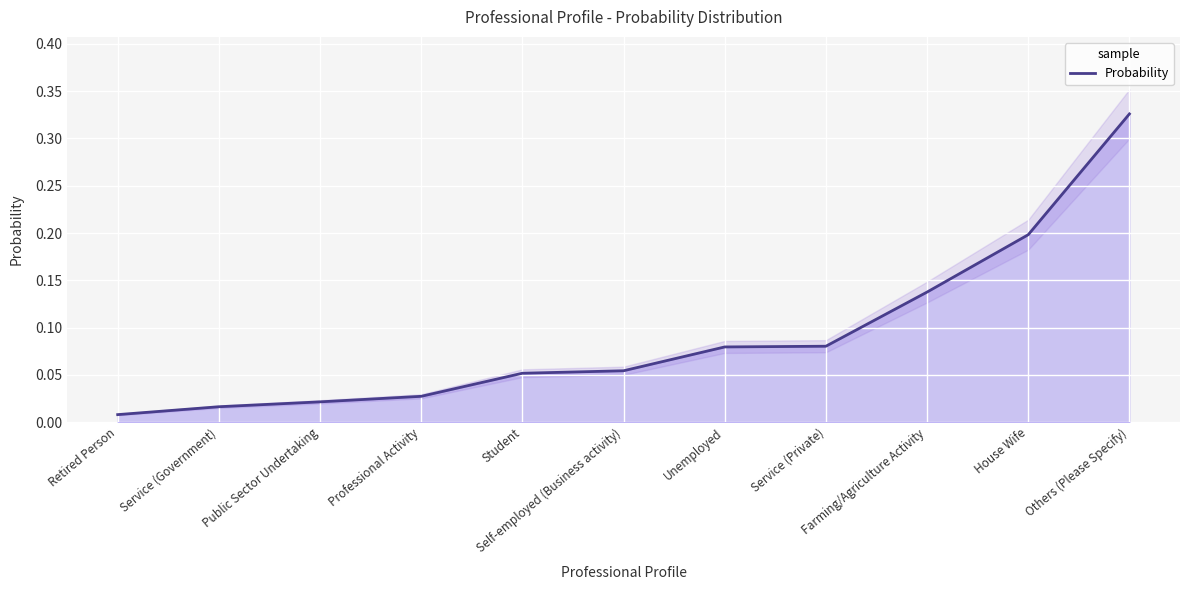

True or false: there are more than 0 points higher than both neighbors.

False